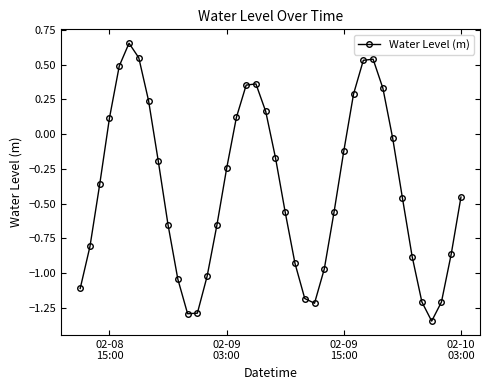

What is the value of the 4th point from the left?

0.1